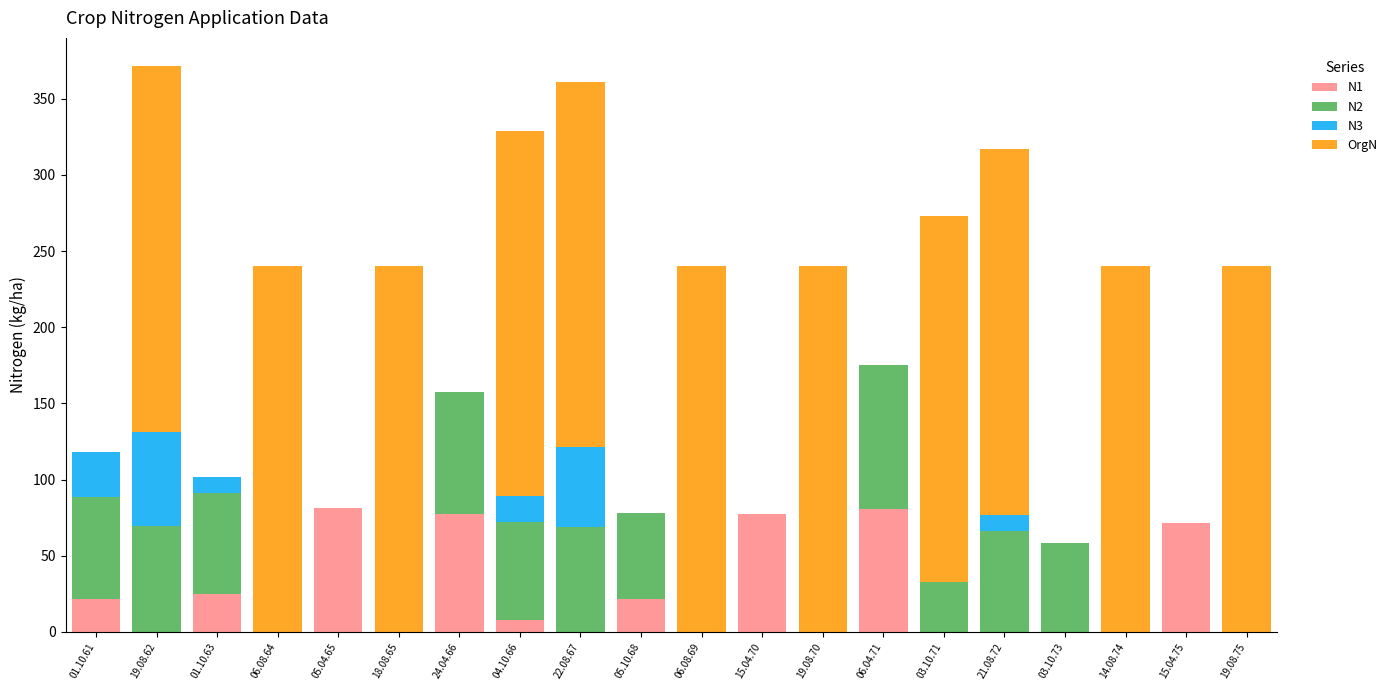

True or false: N1 has a value of 0.0 at 19.08.75.

True